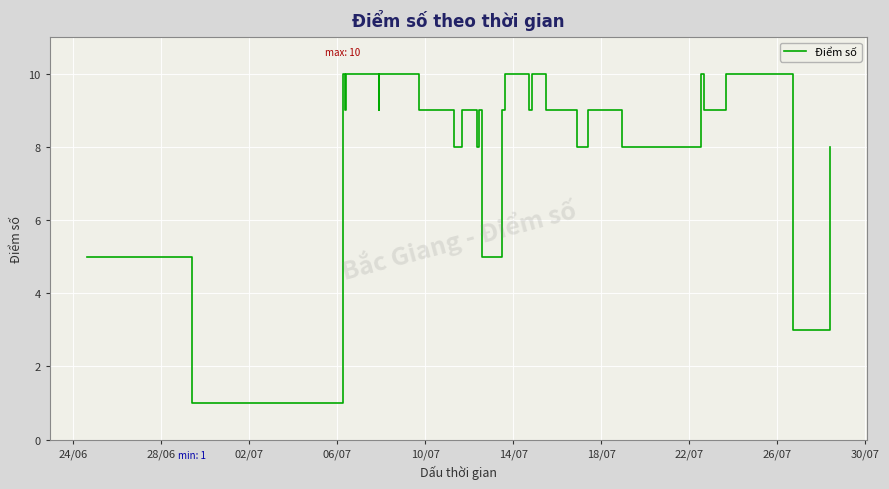

How many lines are shown in the chart?

1